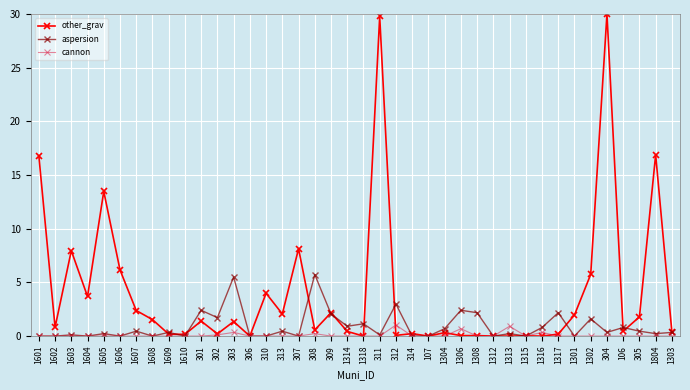

Rank the series by their average value, from highest to lowest.

other_grav, aspersion, cannon